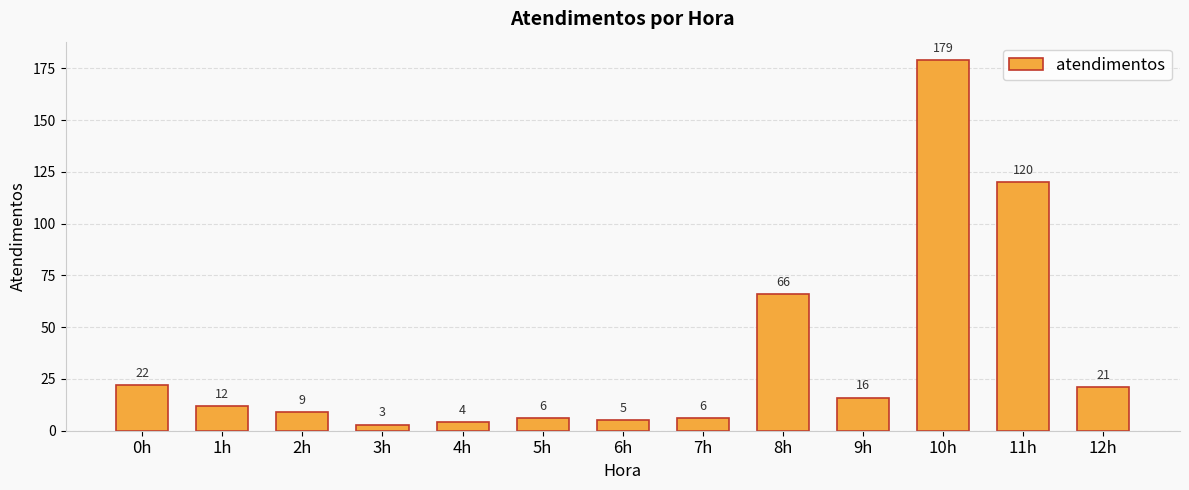

Which label corresponds to the smallest value in the chart?

3h